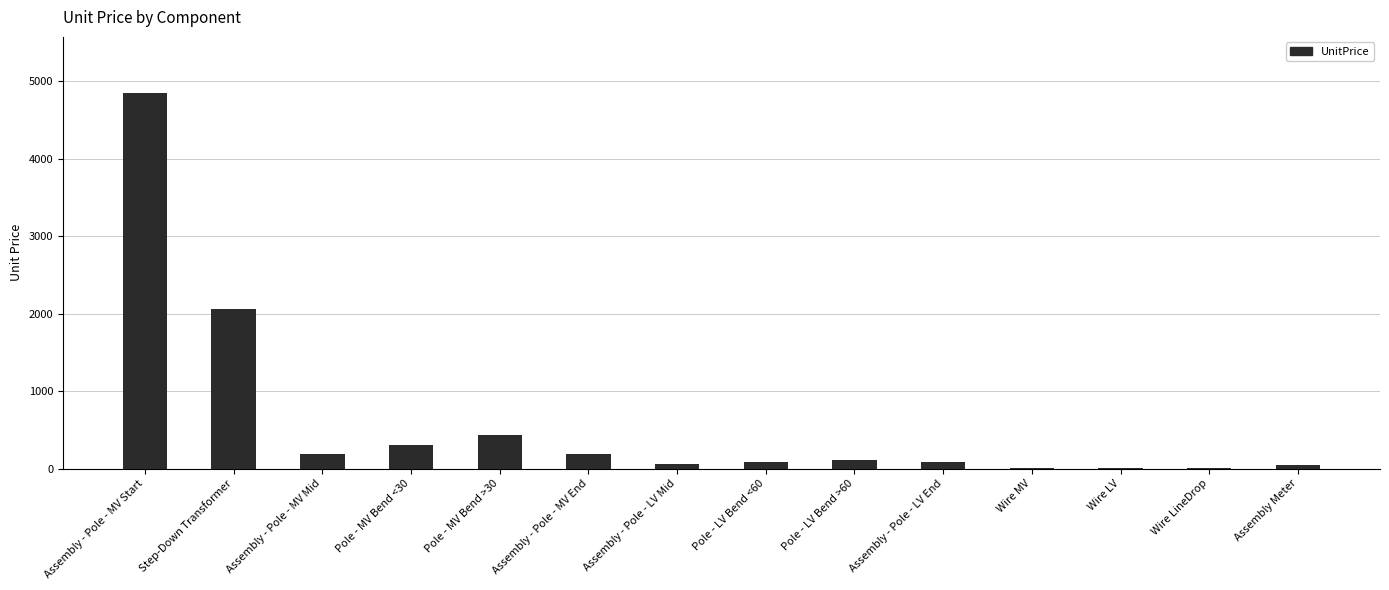

What is the difference between the values at Assembly - Pole - MV End and Pole - LV Bend <60?

112.6